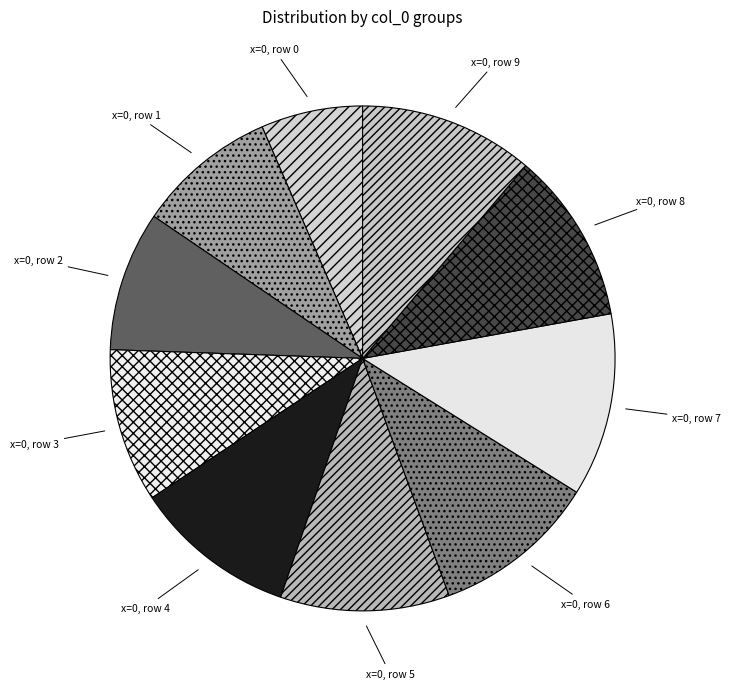

Which category has the smallest portion of the pie?

x=0, row 0